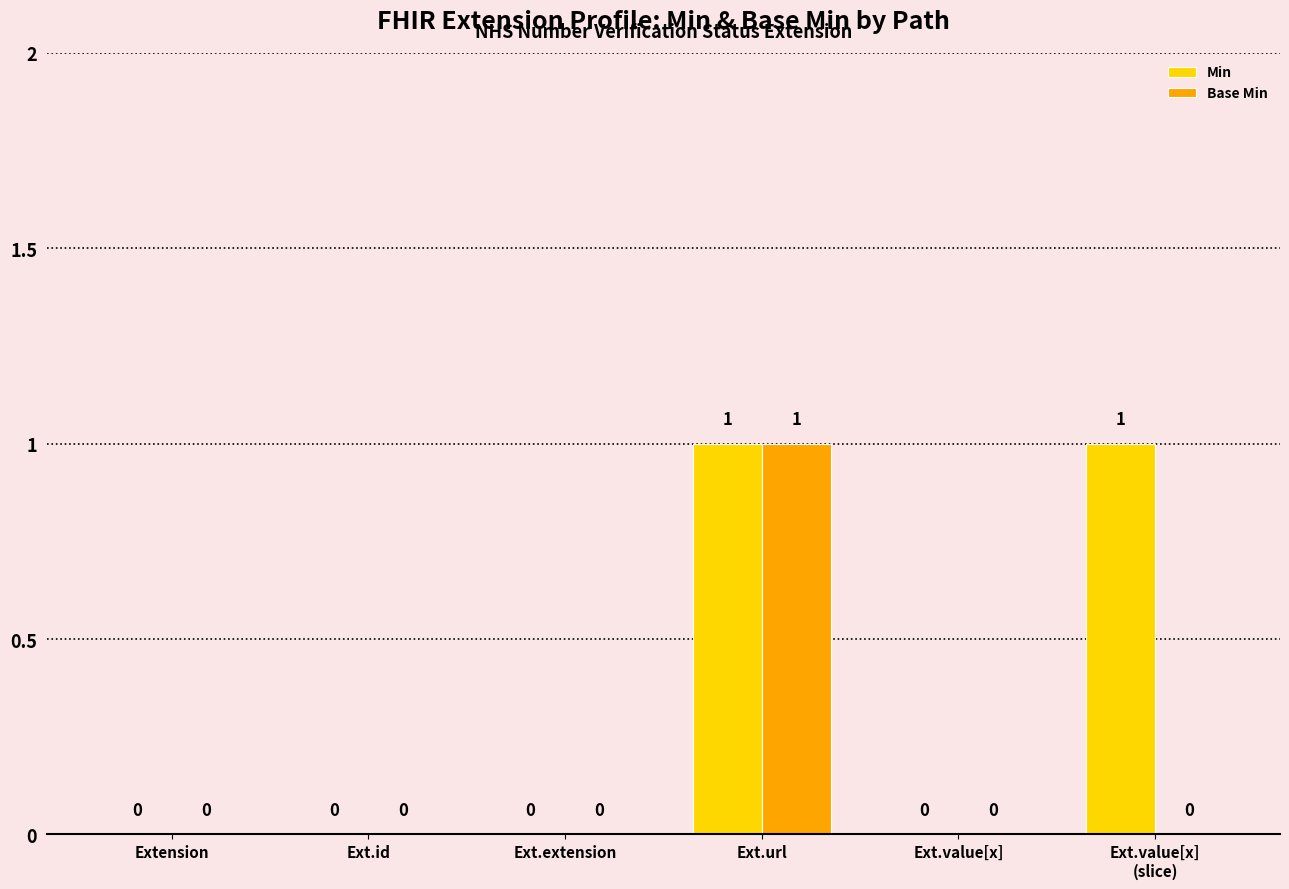

Count the Base Min values in the range 0 to 1.

6